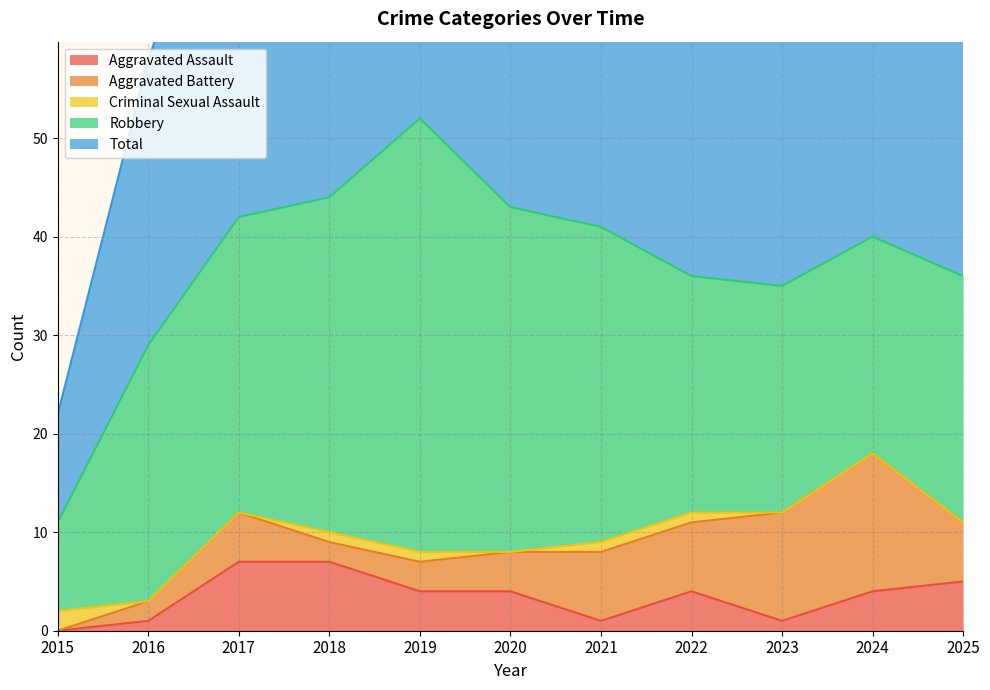

What is the sum of all Criminal Sexual Assault values?

6